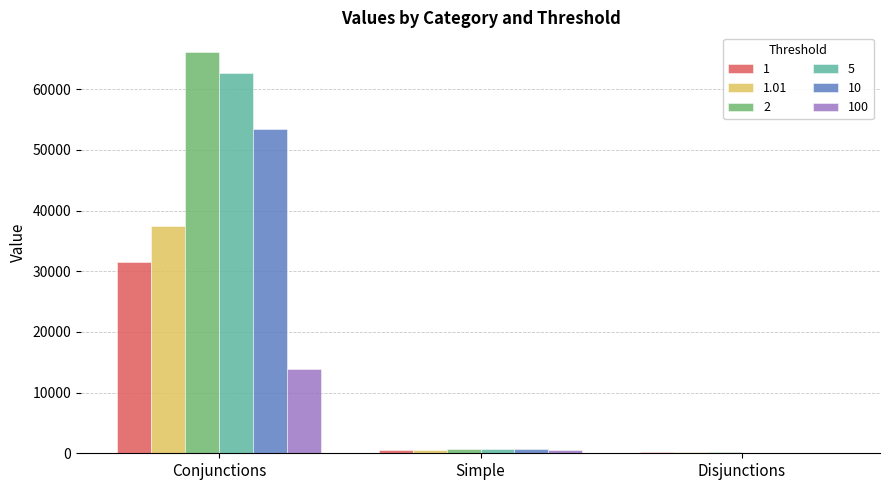

Which category has the highest value across all series?

Conjunctions